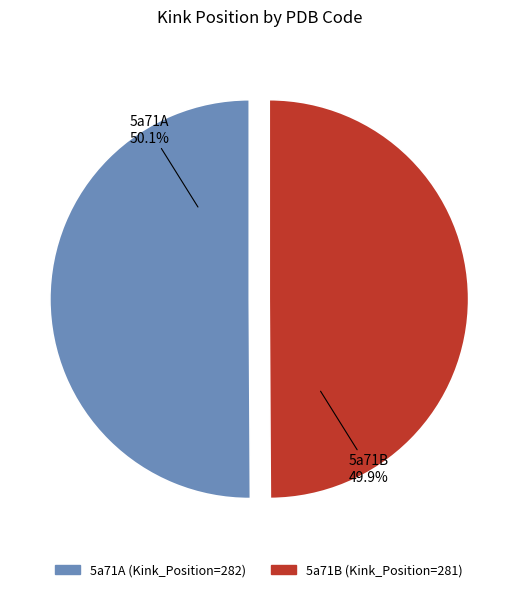

Does any single category account for the majority?

Yes